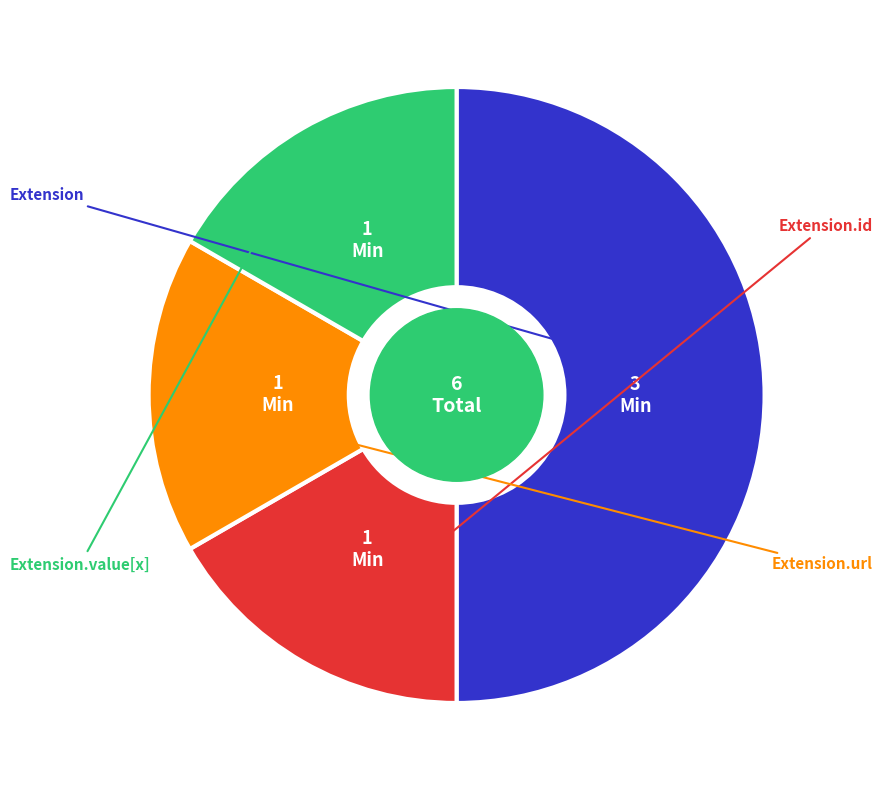

Is there a majority slice in this chart?

Yes